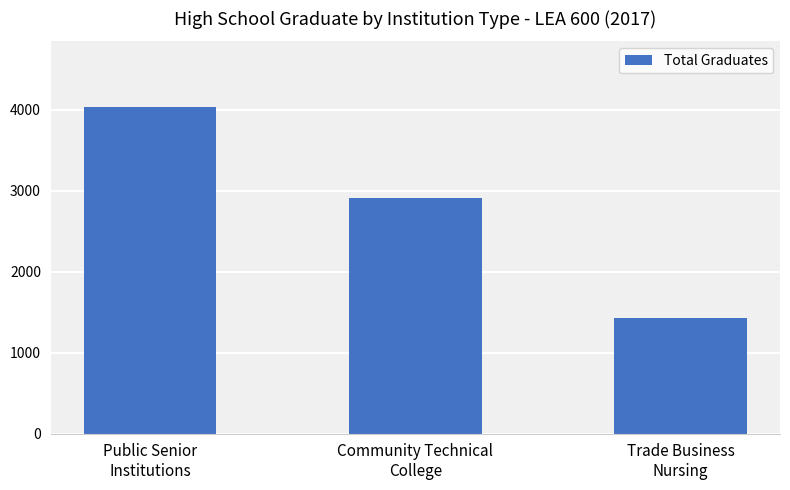

Which has a higher value, Trade Business
Nursing or Community Technical
College?

Community Technical
College